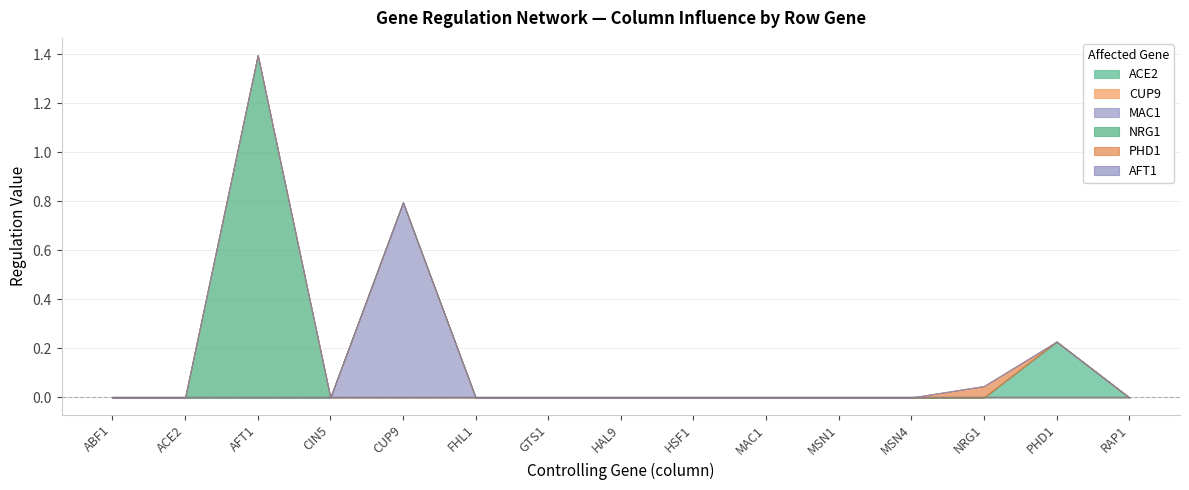

Which has a higher value, CIN5 or FHL1?

CIN5